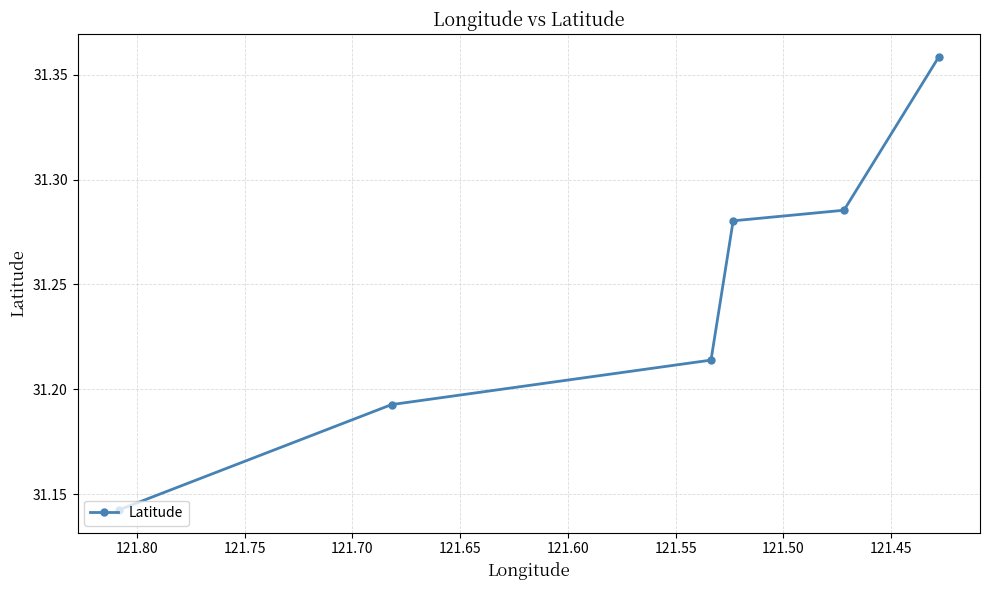

True or false: the data shows 13.7 at 121.55.

False